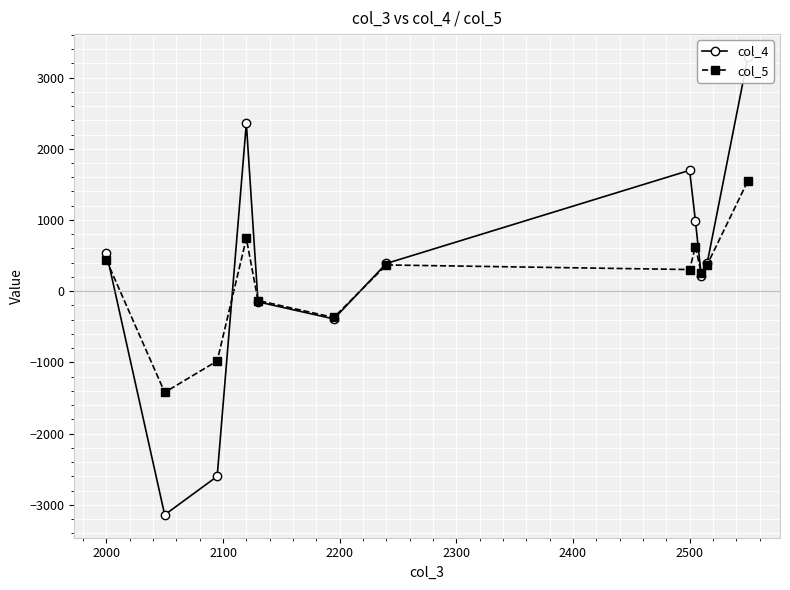

What is the highest value of the col_5 series?

1550.5